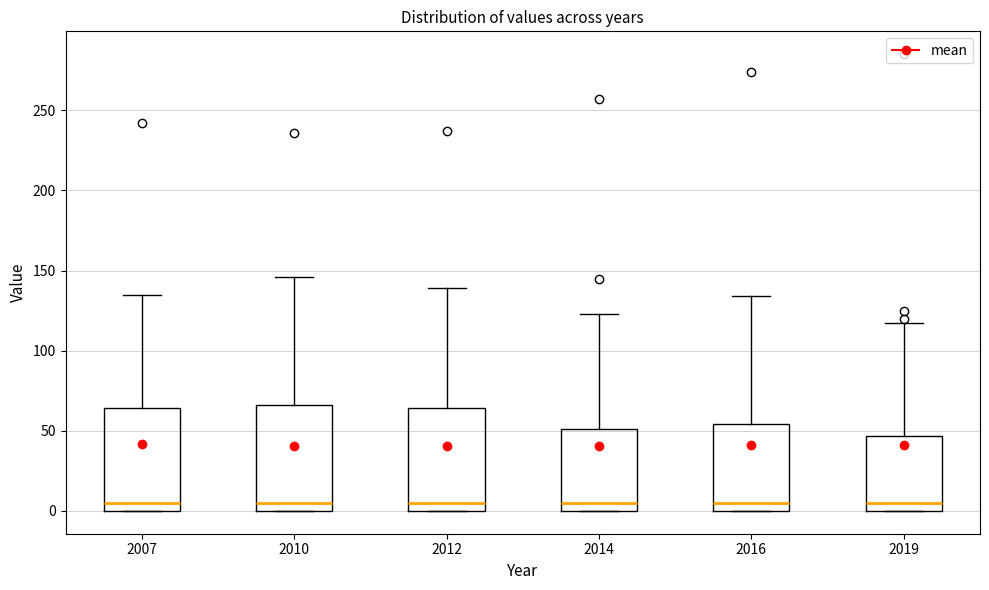

Where is the lower edge of the box at x = 2019 on the y-axis? The values are not printed on the chart, so give them approximately, as read against the axis.

0